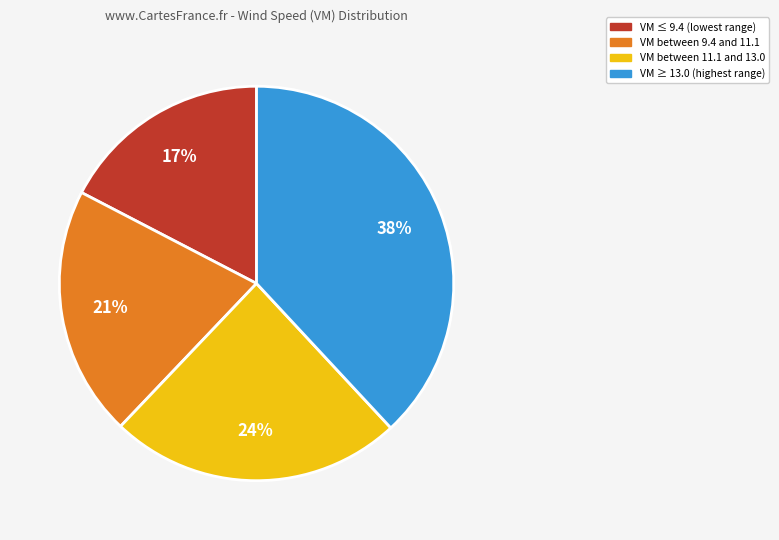

To the nearest percent, what is the average slice percentage?

25%